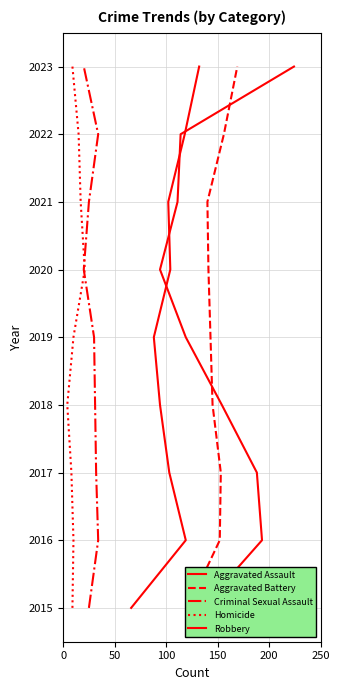

Which series has the widest spread of values?

Aggravated Assault